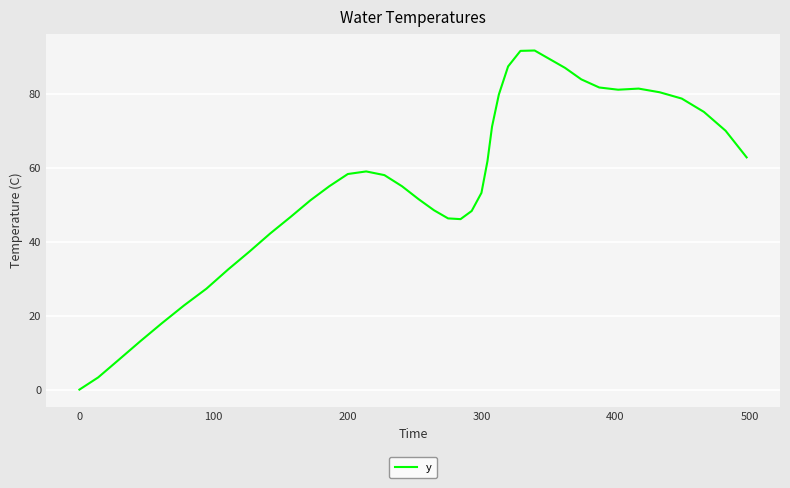

How many lines are shown in the chart?

1